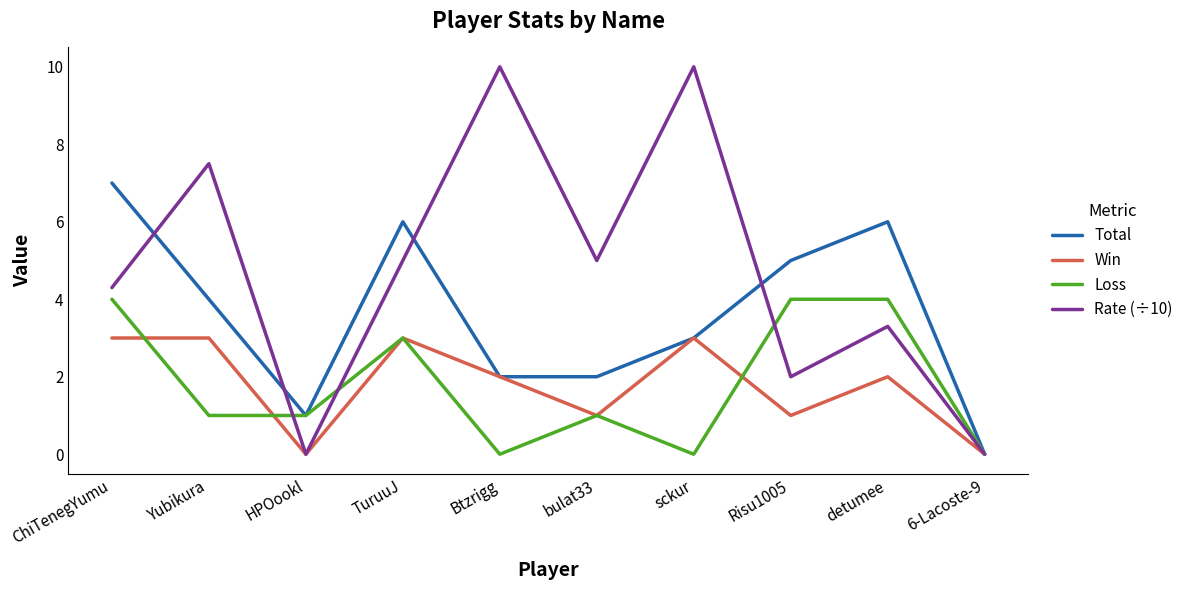

What position from the left is TuruuJ?

4